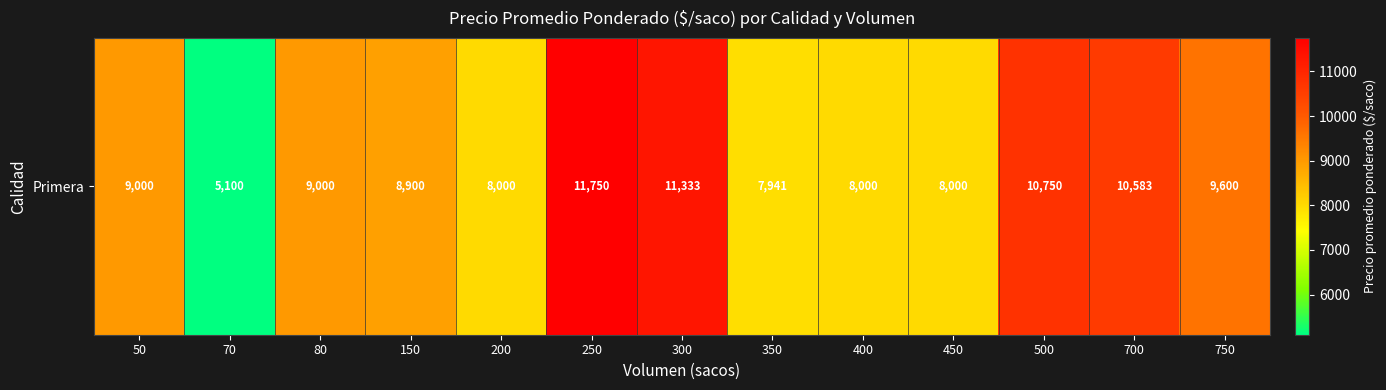

At which label does the data first exceed 9000?

250